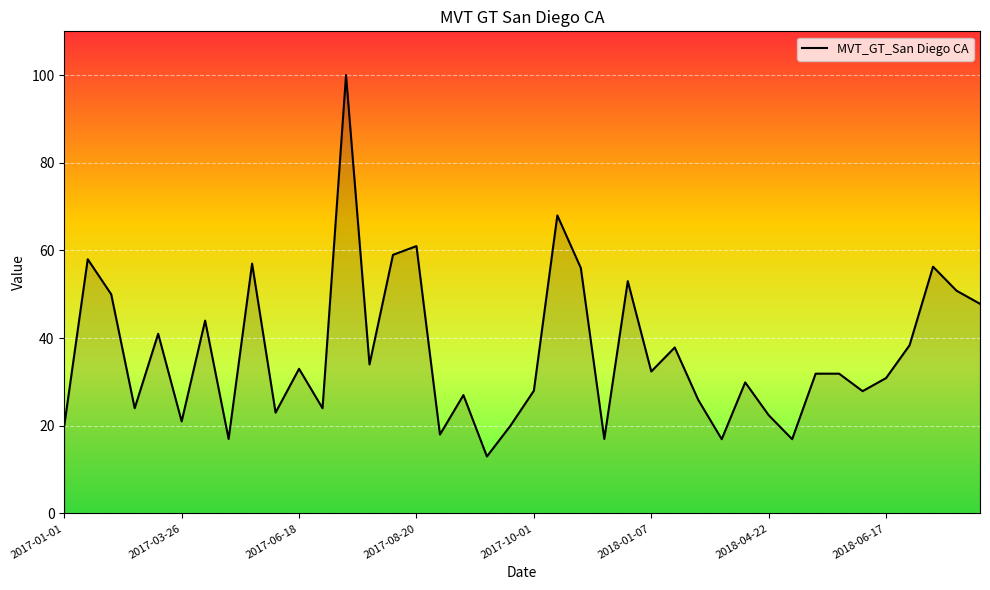

How many lines are shown in the chart?

1